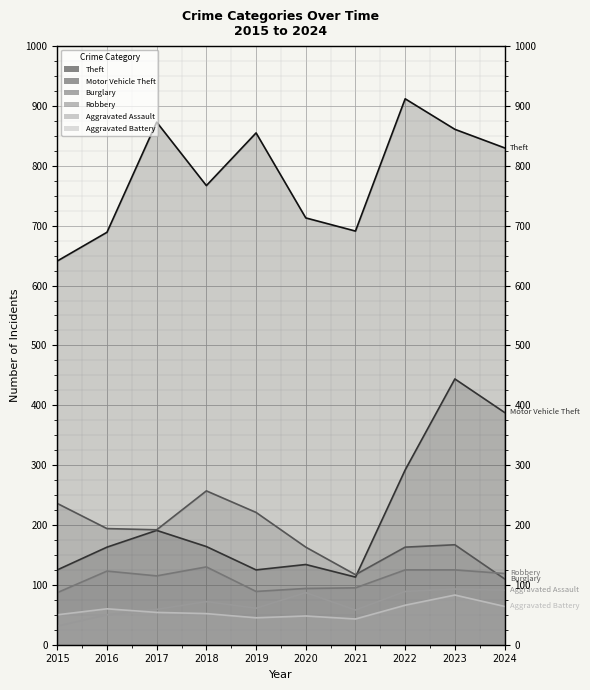

What is the value of the Aggravated Battery point at the 7th from the left?

43